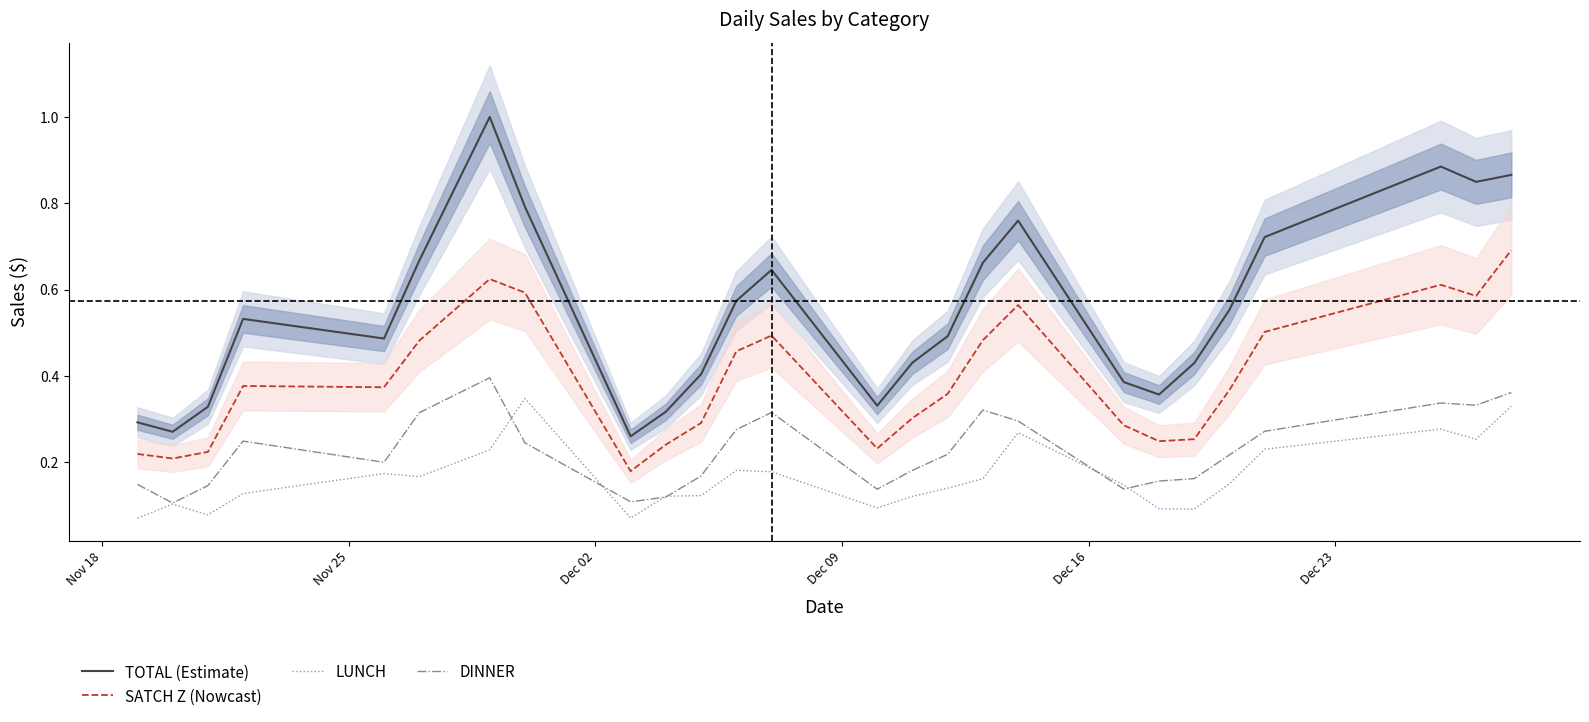

True or false: TOTAL (Estimate) and SATCH Z (Nowcast) cross at least once.

False